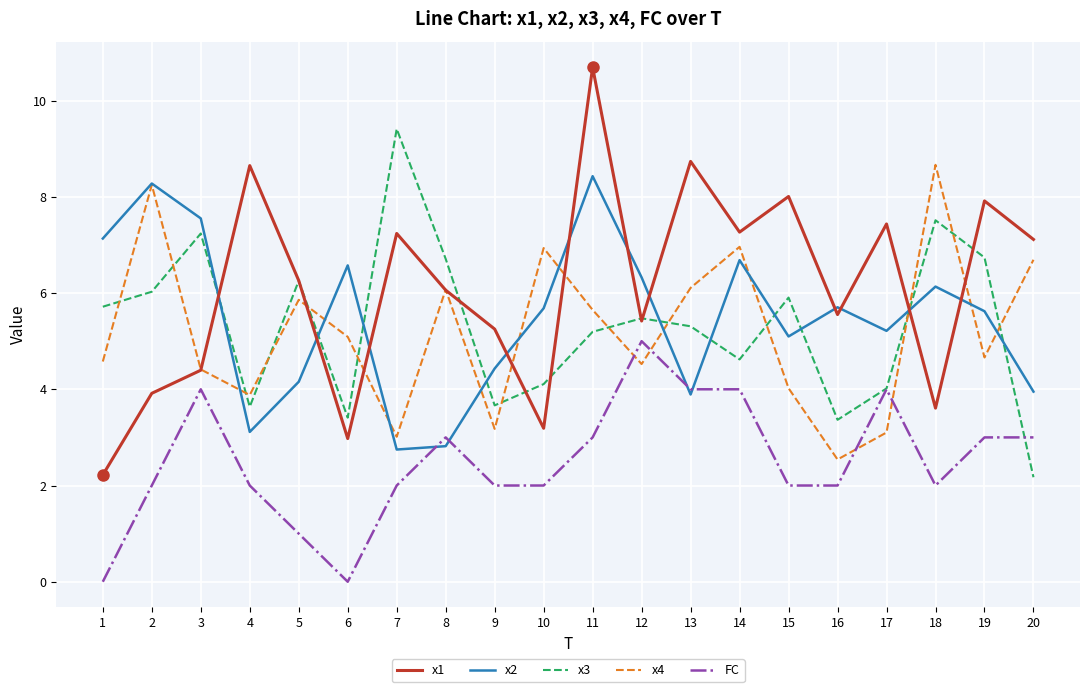

What is the spread (max minus min) of values at 13?

4.8